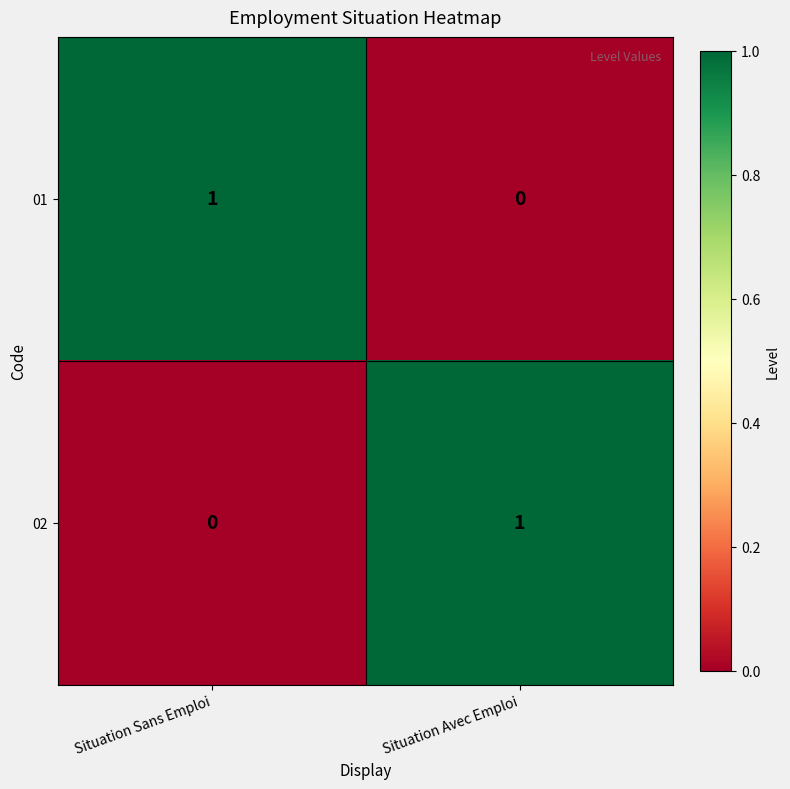

Which category has the lowest value in the 02 series?

Situation Sans Emploi